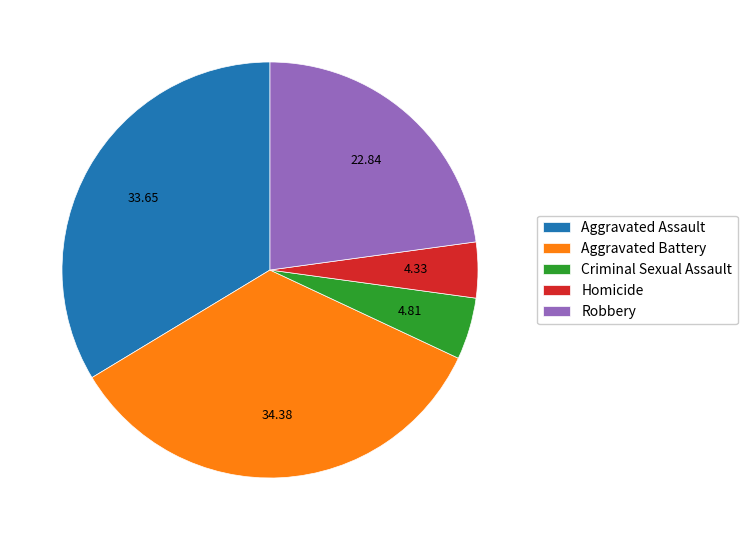

How many slices are in this pie chart?

5